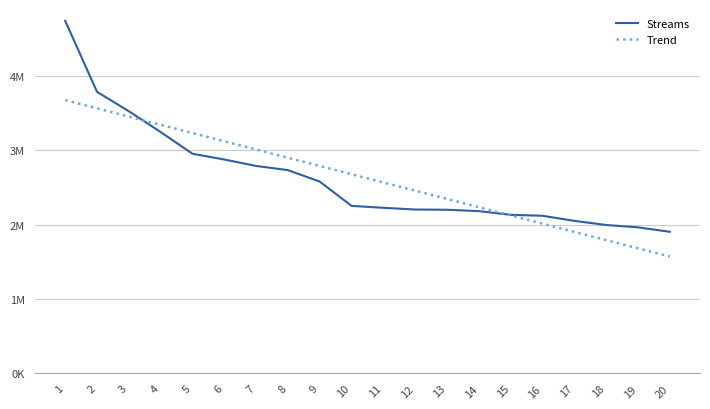

Does the chart display data point markers on the line(s)?

No